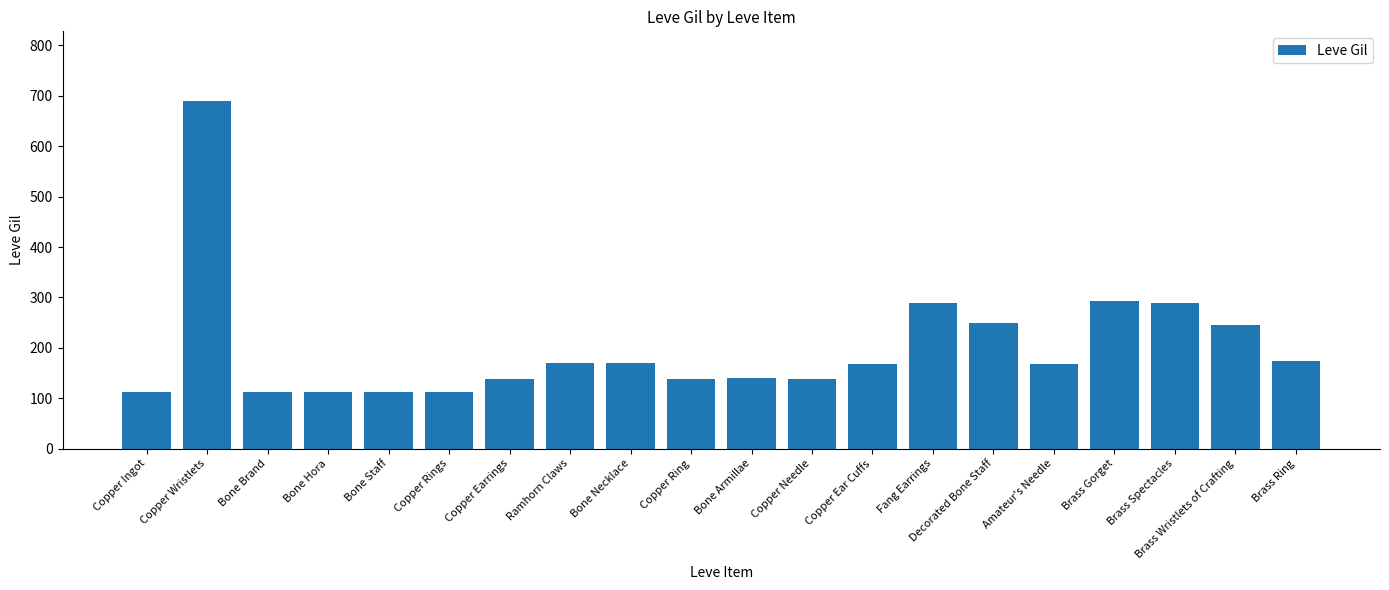

Is it true that the value at Brass Gorget is 293?

True